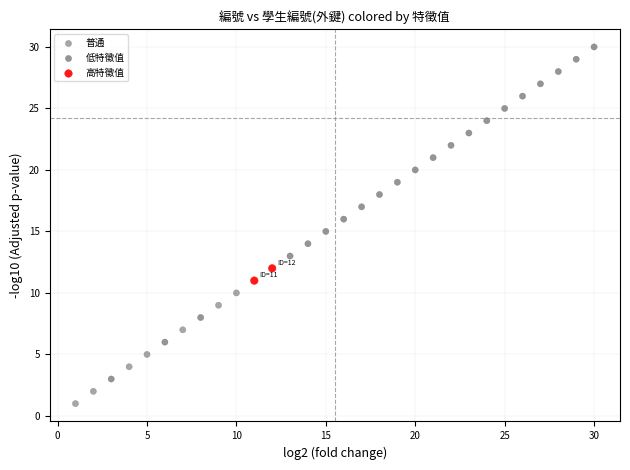

What are all the series names shown in the legend?

普通, 低特徵值, 高特徵值